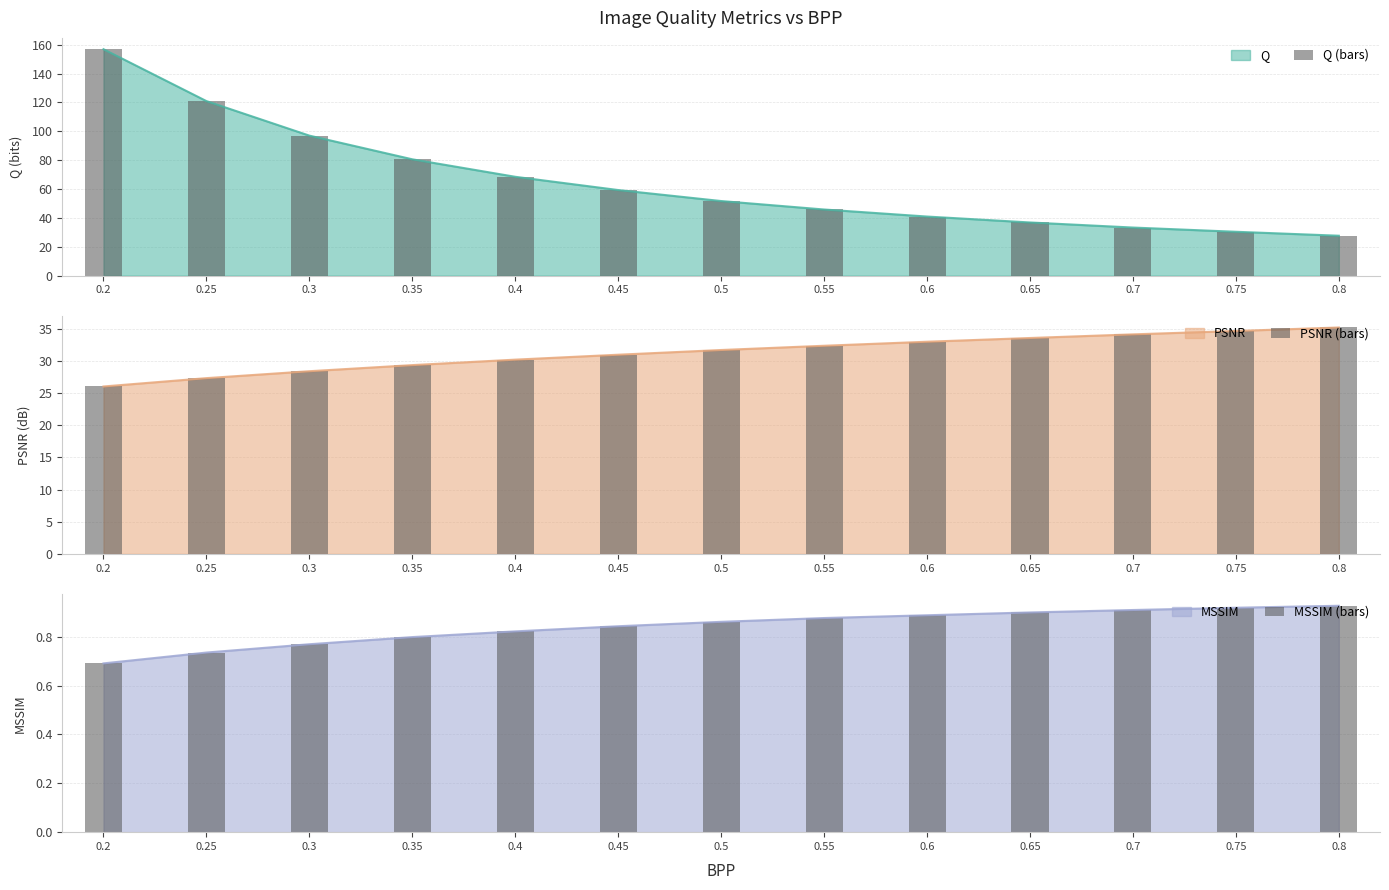

Reading left to right, transcribe all the data shown in this chart.

Q (bars): 0.2=156.8	0.25=120.9	0.3=97.0	0.35=80.6	0.4=68.5	0.45=59.3	0.5=51.7	0.55=45.8	0.6=40.9	0.65=36.8	0.7=33.3	0.75=30.4	0.8=27.6
PSNR (bars): 0.2=26.1	0.25=27.3	0.3=28.4	0.35=29.4	0.4=30.2	0.45=31.0	0.5=31.7	0.55=32.4	0.6=33.0	0.65=33.6	0.7=34.2	0.75=34.7	0.8=35.2
MSSIM (bars): 0.2=0.7	0.25=0.7	0.3=0.8	0.35=0.8	0.4=0.8	0.45=0.8	0.5=0.9	0.55=0.9	0.6=0.9	0.65=0.9	0.7=0.9	0.75=0.9	0.8=0.9